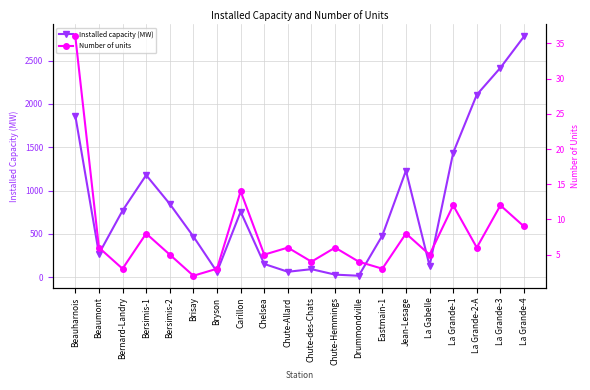

True or false: Number of units has a value of 7 at La Gabelle.

False